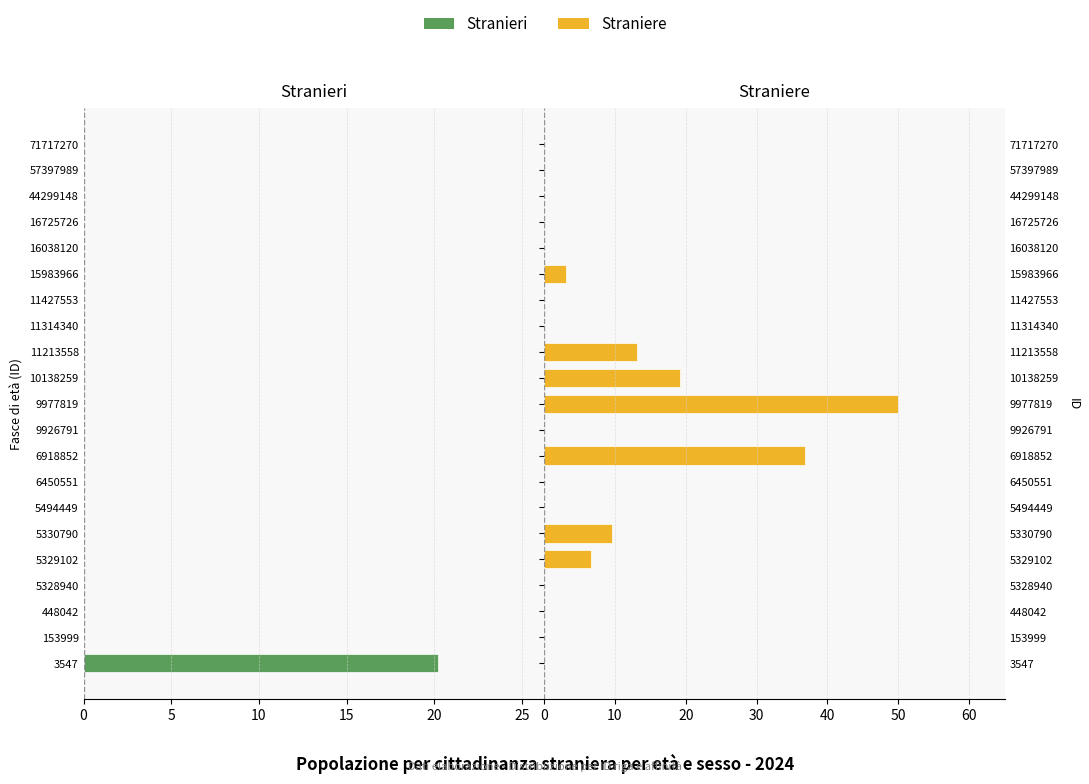

Reading left to right, extract all data points from this chart.

Stranieri: 20.2	0.0	0.0	0.0	0.0	0.0	0.0	0.0	0.0	0.0	0.0	0.0	0.0	0.0	0.0	0.0	0.0	0.0	0.0	0.0	0.0
Straniere: 0.0	0.0	0.0	0.0	6.6	9.6	0.0	0.0	36.9	0.0	50.0	19.2	13.1	0.0	0.0	3.1	0.0	0.0	0.0	0.0	0.0